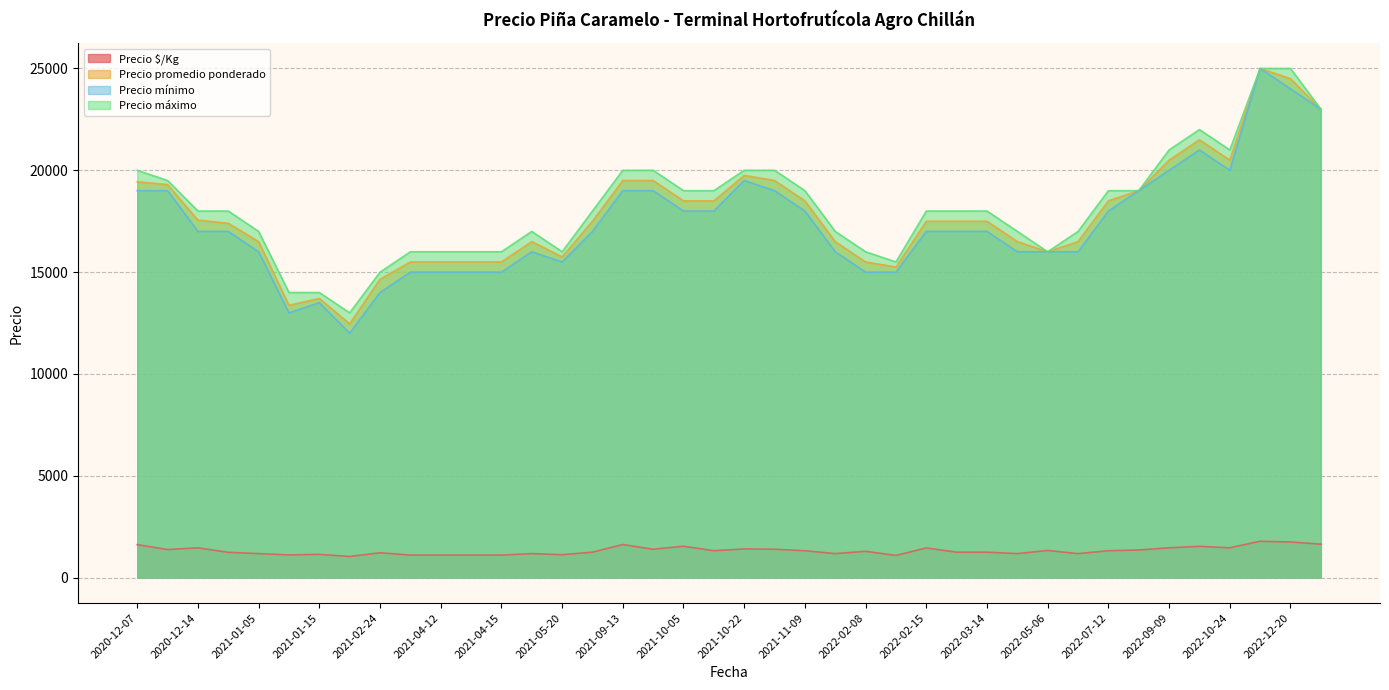

How many data points in Precio máximo are above 18000?

17